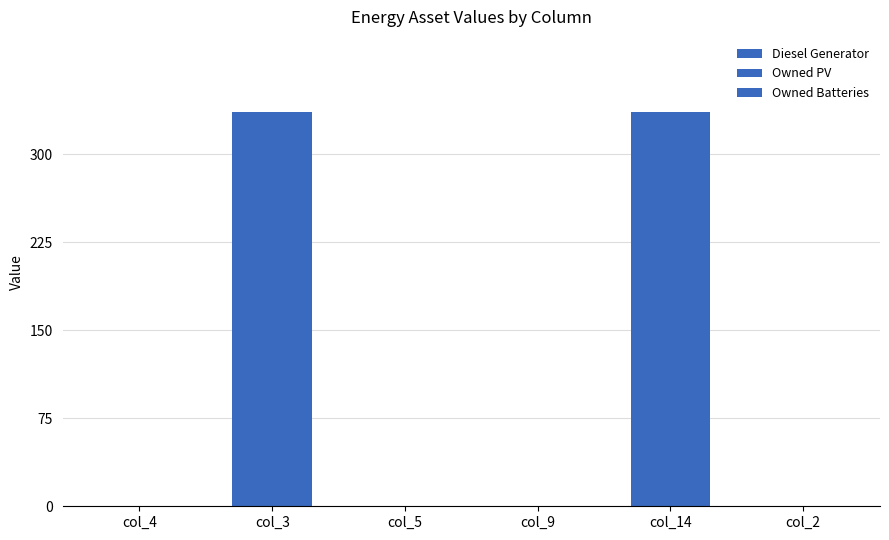

How many distinct data groups are displayed?

1